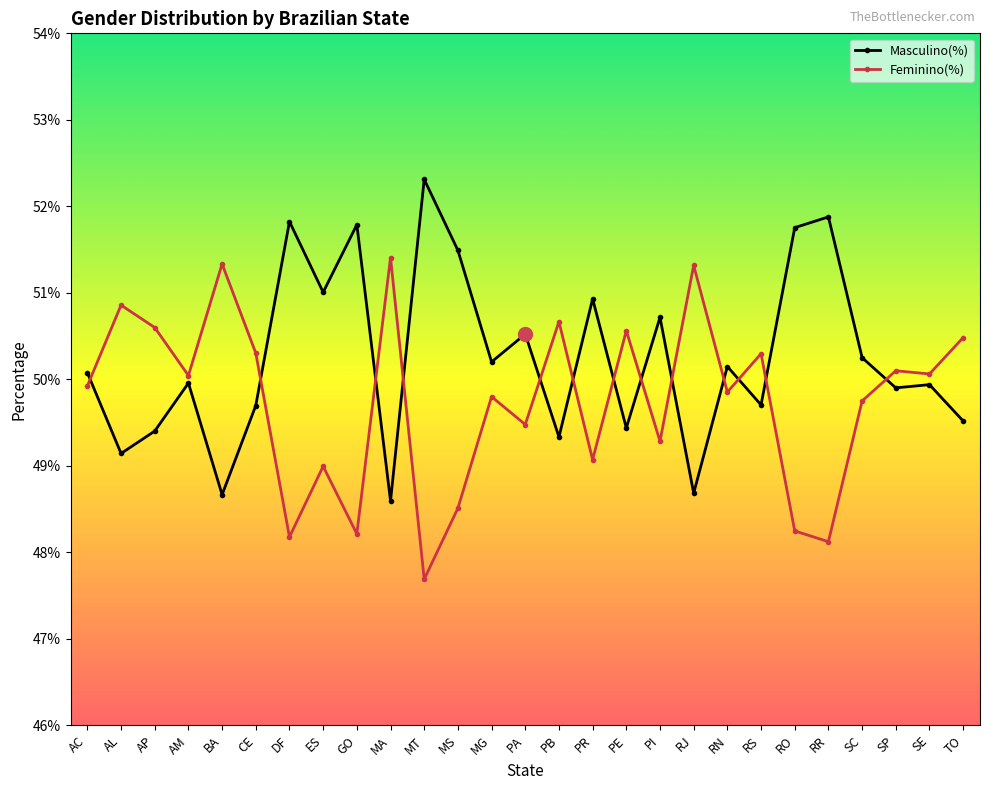

What is the average value of the Masculino(%) series?

0.5